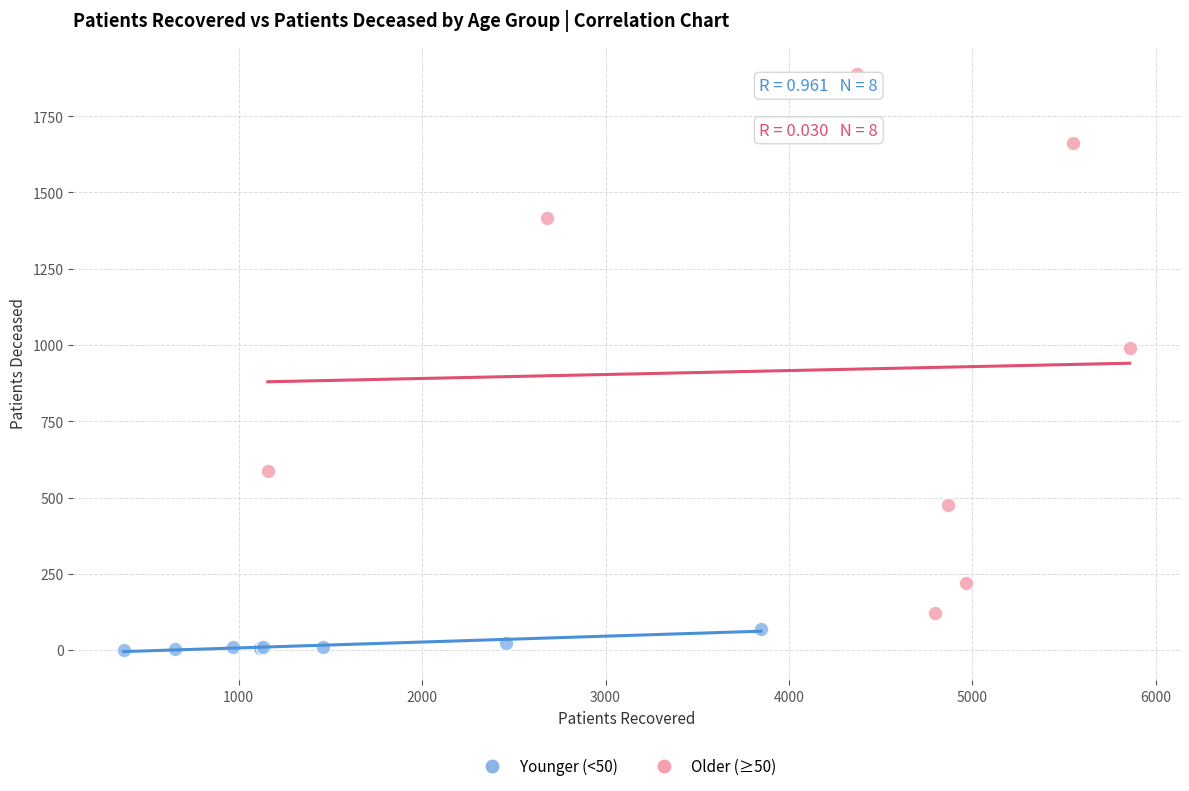

Which series contains the lowest Y value?

Younger (<50)